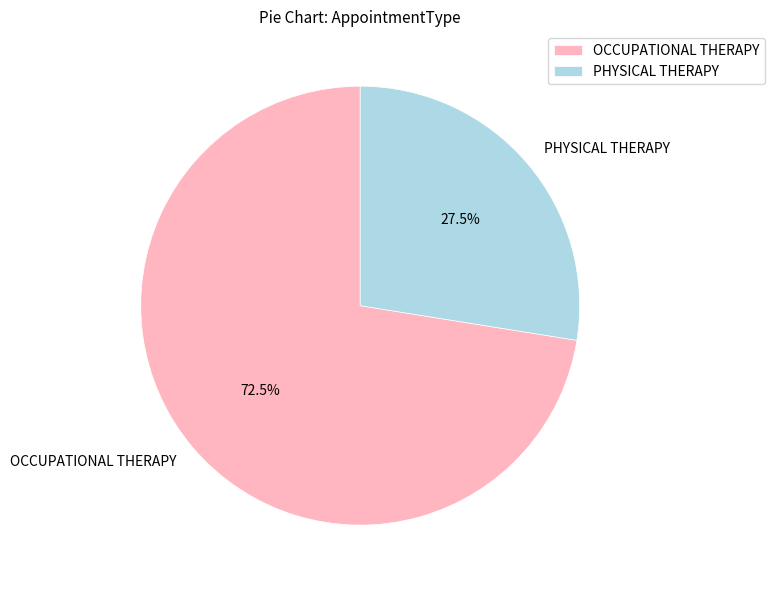

To the nearest percent, what is the combined percentage of OCCUPATIONAL THERAPY and PHYSICAL THERAPY?

100%